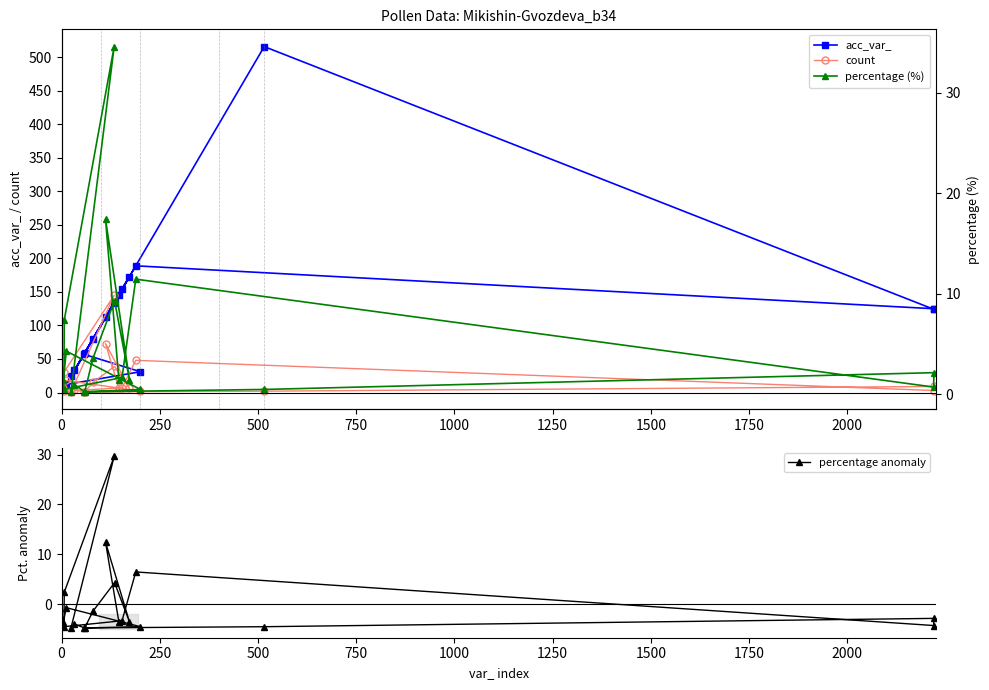

What is the difference between the second highest and minimum values in the count series?

72